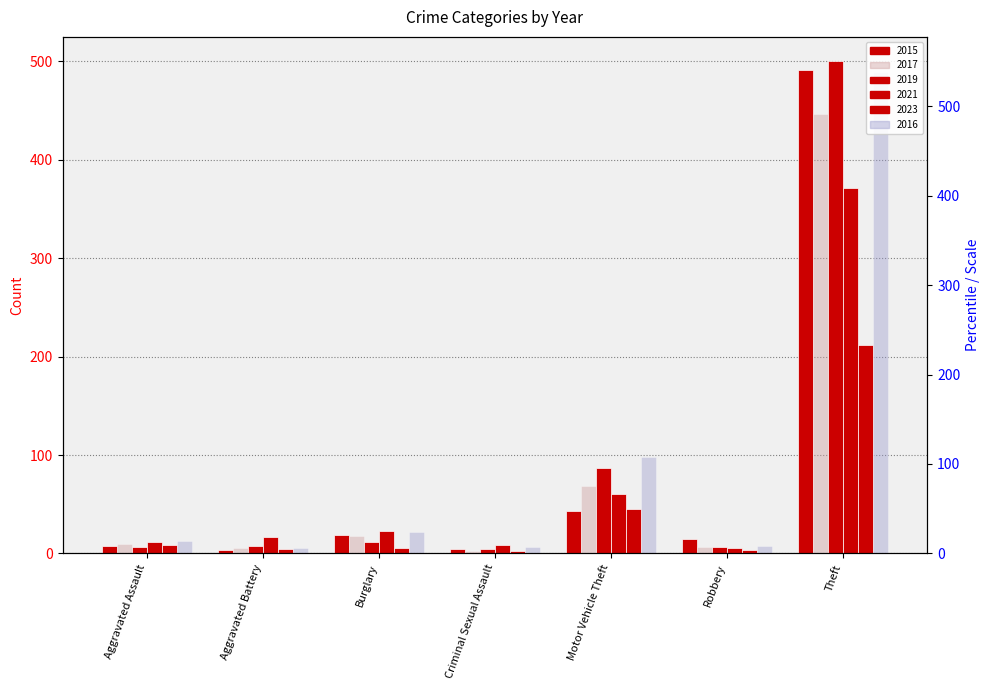

Are the bars grouped side by side (vs. stacked)?

Yes